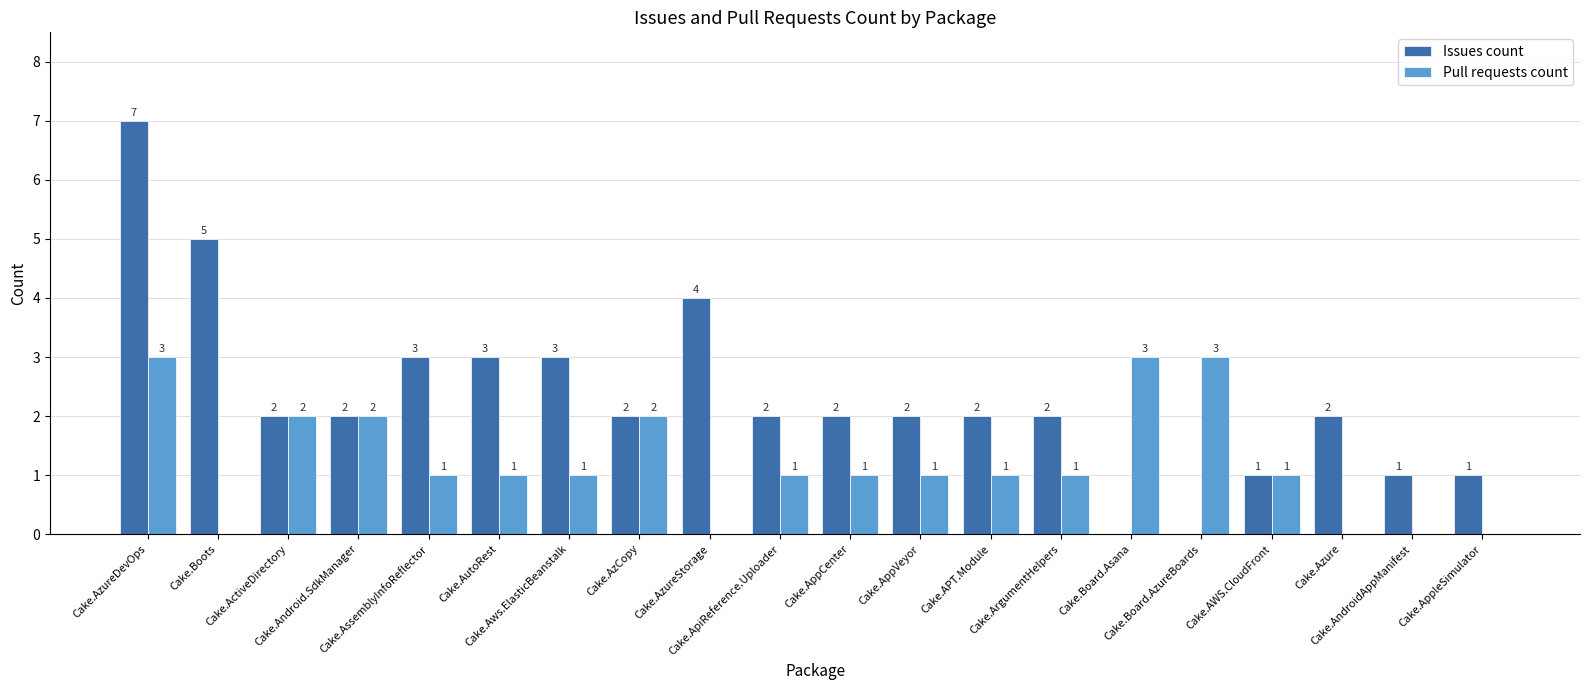

Which series has the largest total across all categories?

Issues count